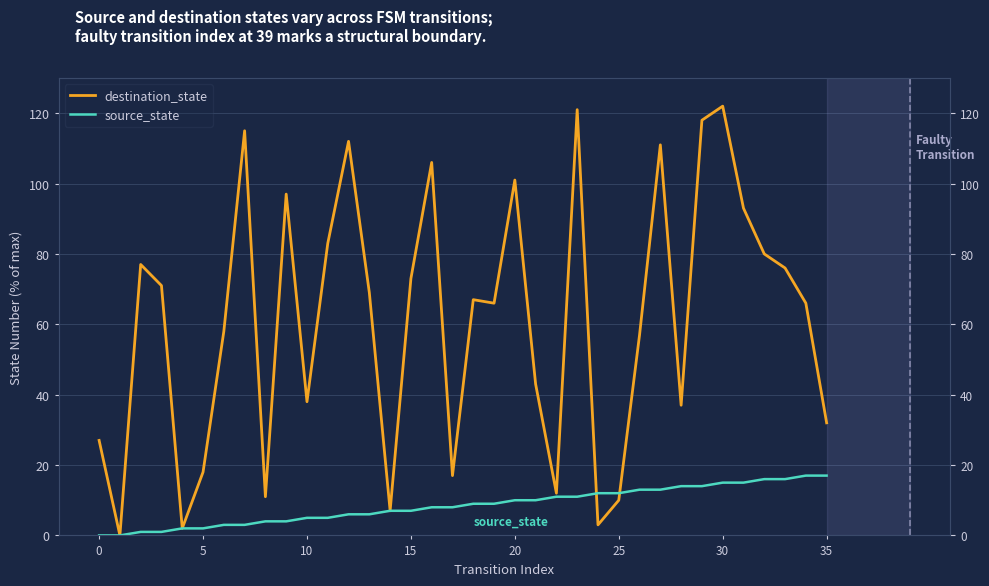

What are all the series names shown in the legend?

destination_state, source_state